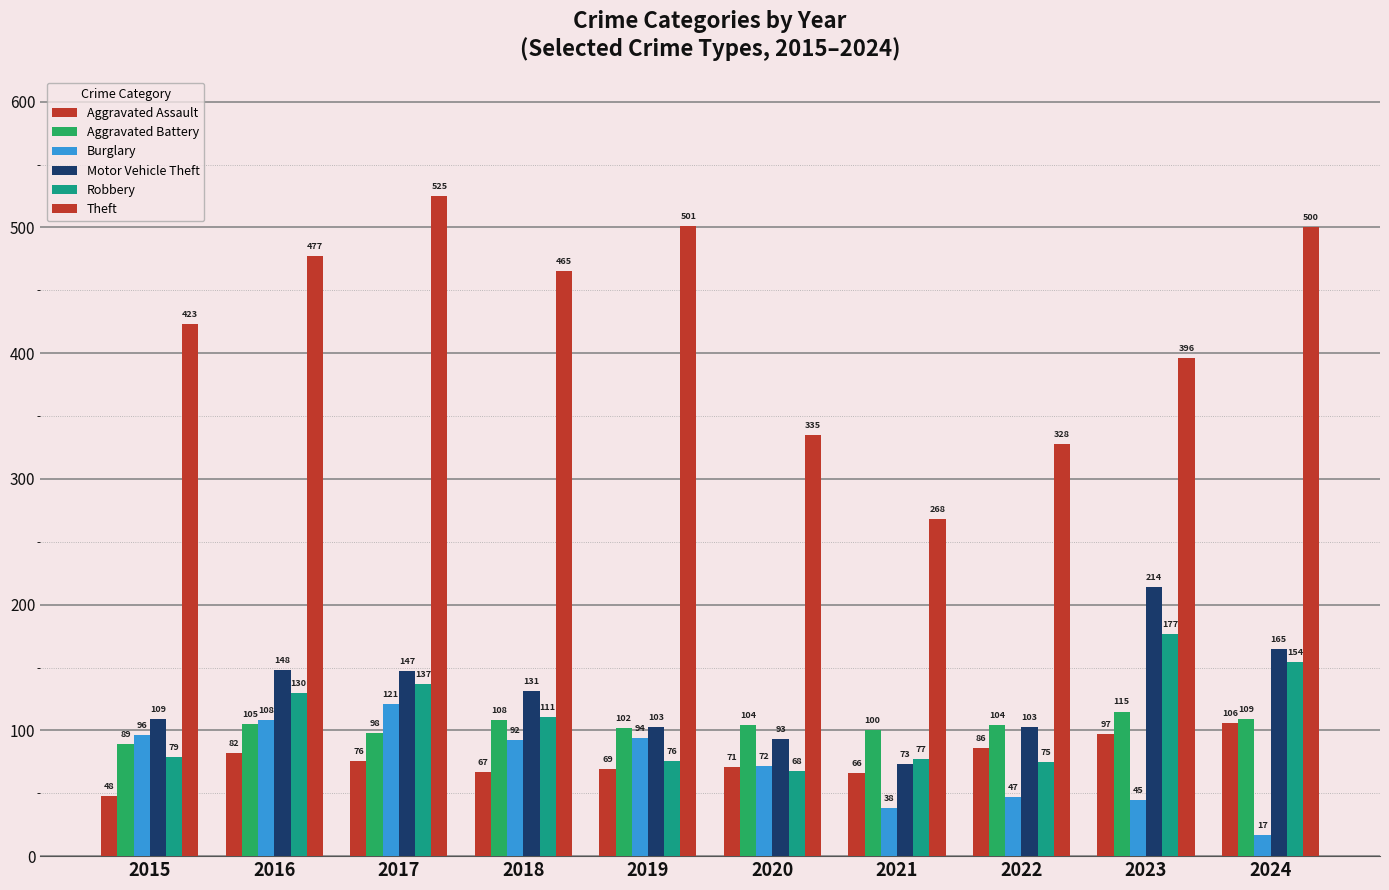

At which category is the sum across all series the highest?

2017